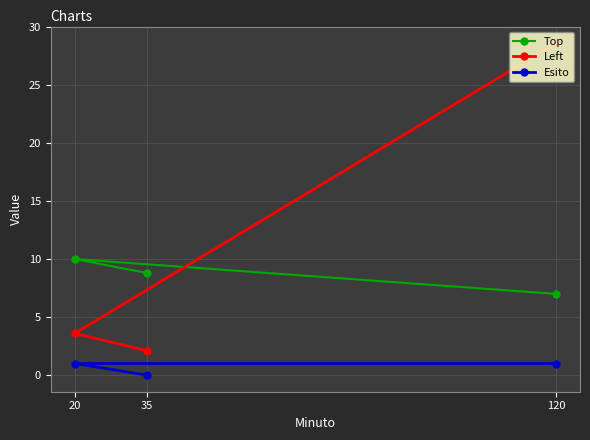

Reading left to right, transcribe all the data shown in this chart.

Top: 20=10.0	35=8.8	120=7.0
Left: 20=3.6	35=2.1	120=28.6
Esito: 20=1.0	35=0.0	120=1.0